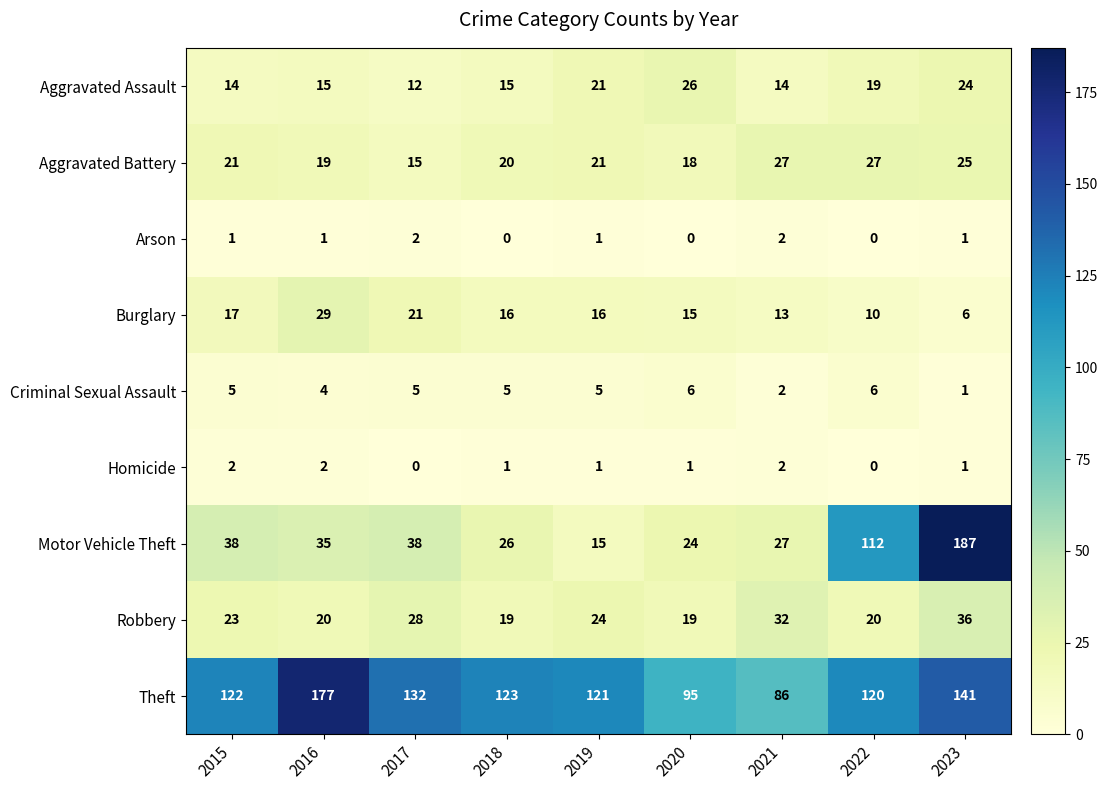

True or false: Aggravated Assault has a value of 22 at 2016.

False